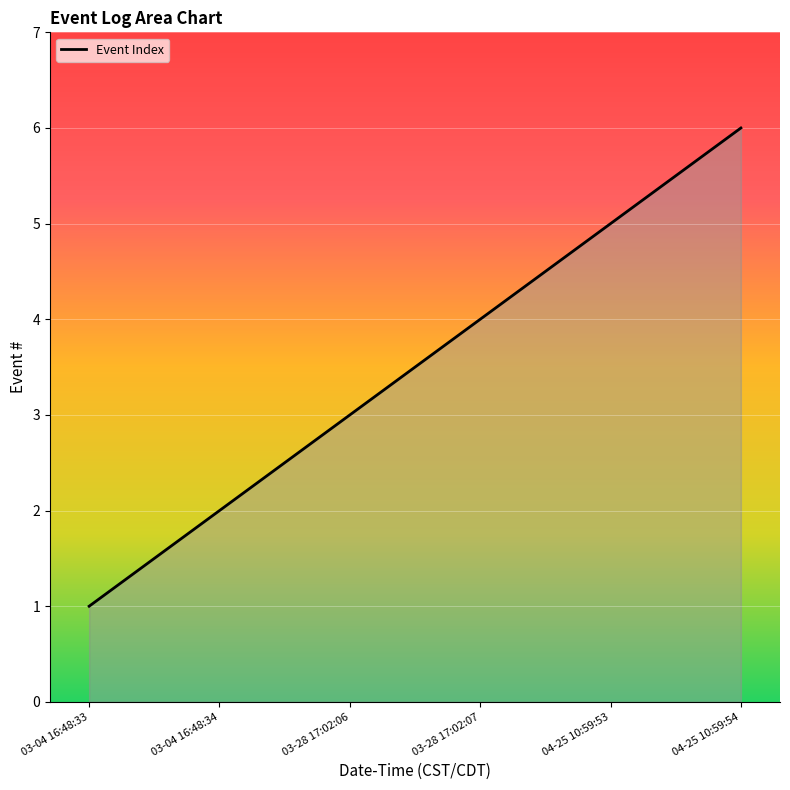

True or false: the data shows 1 at 03-04 16:48:34.

False